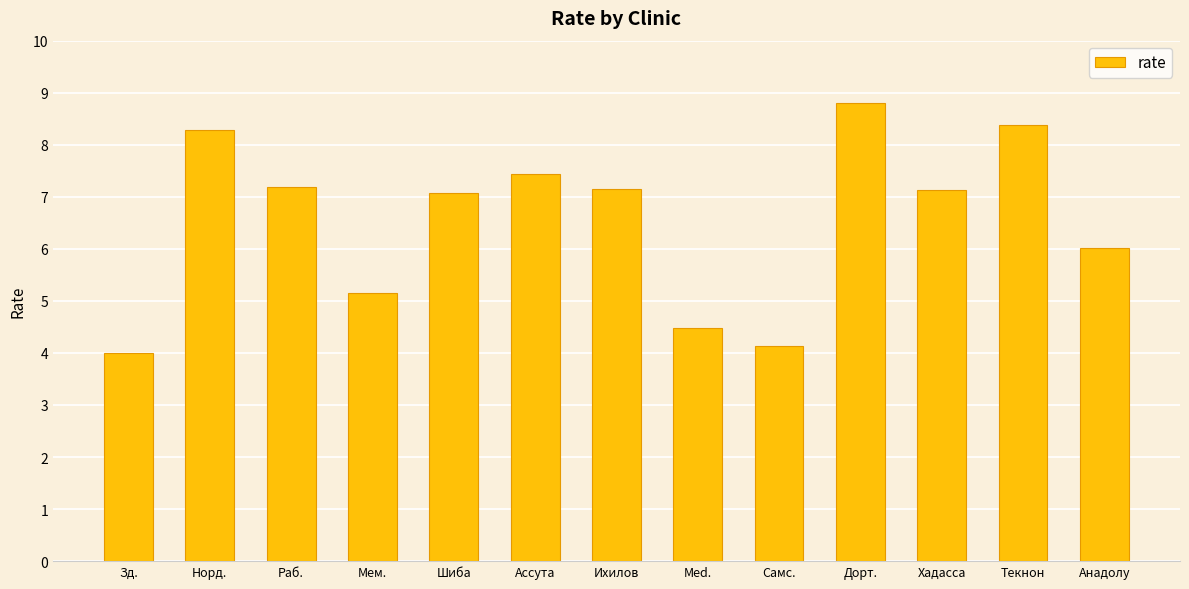

What is the sum of the values at Ассута and Med.?

11.9